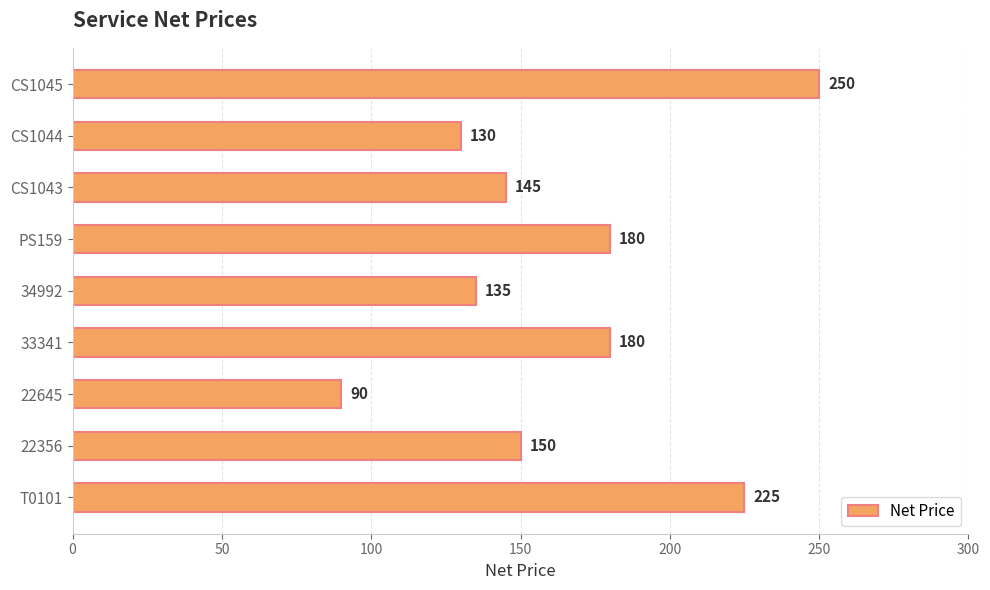

Reading bottom to top, extract all data points from this chart.

T0101=225	22356=150	22645=90	33341=180	34992=135	PS159=180	CS1043=145	CS1044=130	CS1045=250